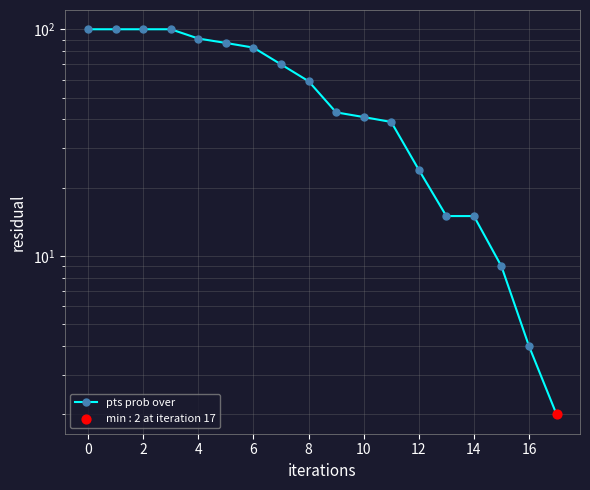

What is the change in value from 9 to 10?

-2